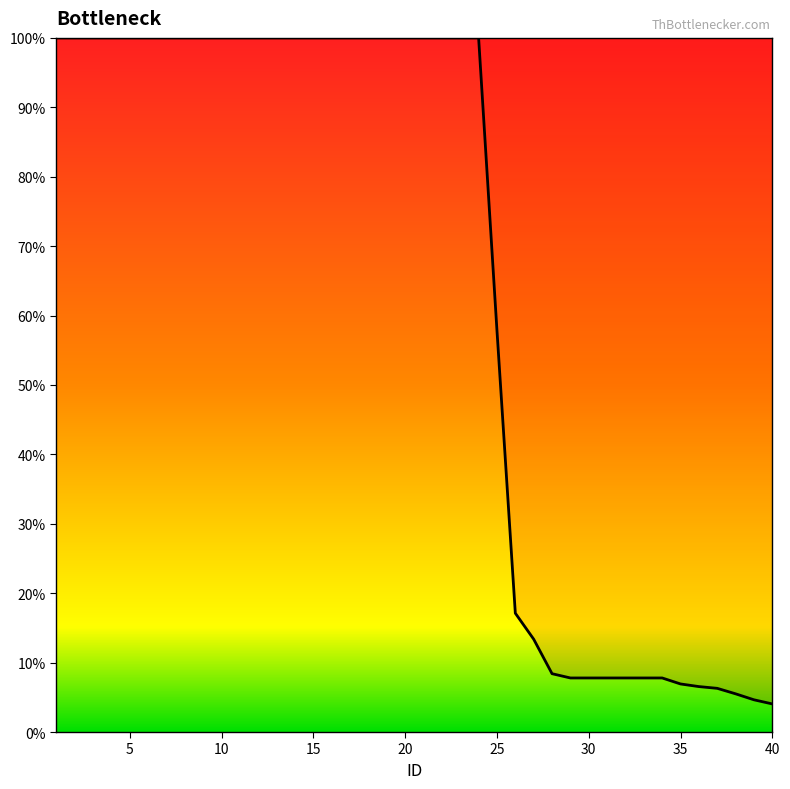

What is the difference between the maximum and minimum values?

96.0